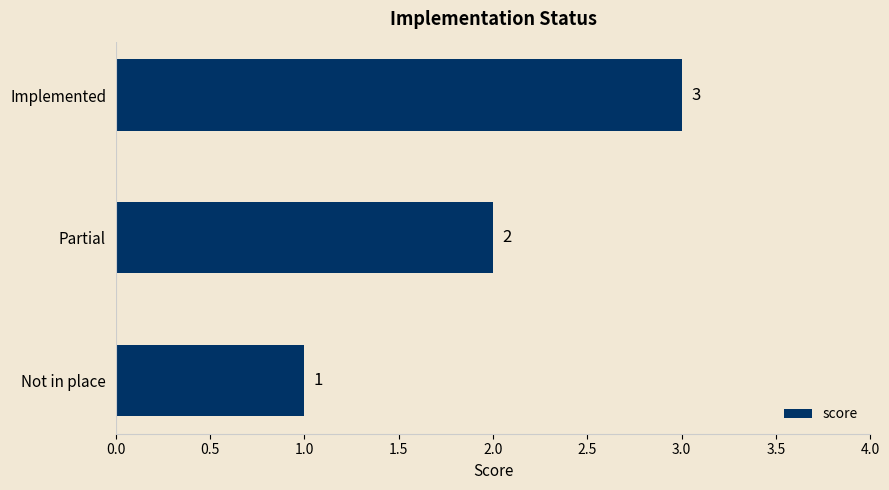

Between Implemented and Partial, which is larger?

Implemented